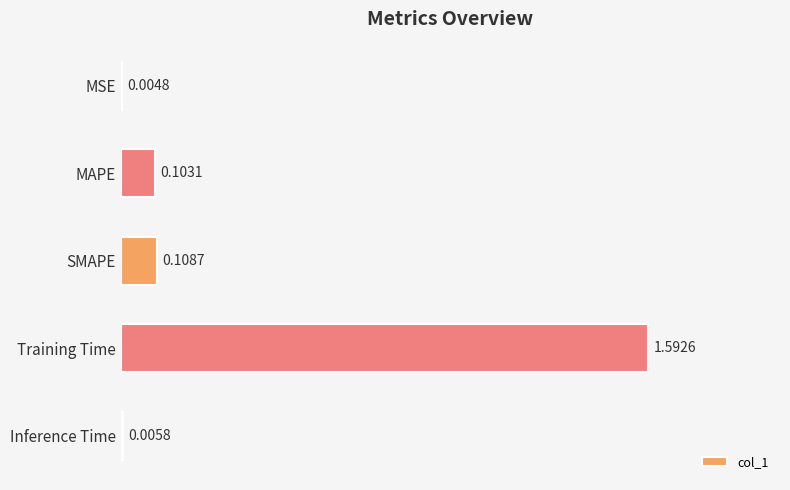

At which category does the chart reach its peak across all series?

Training Time